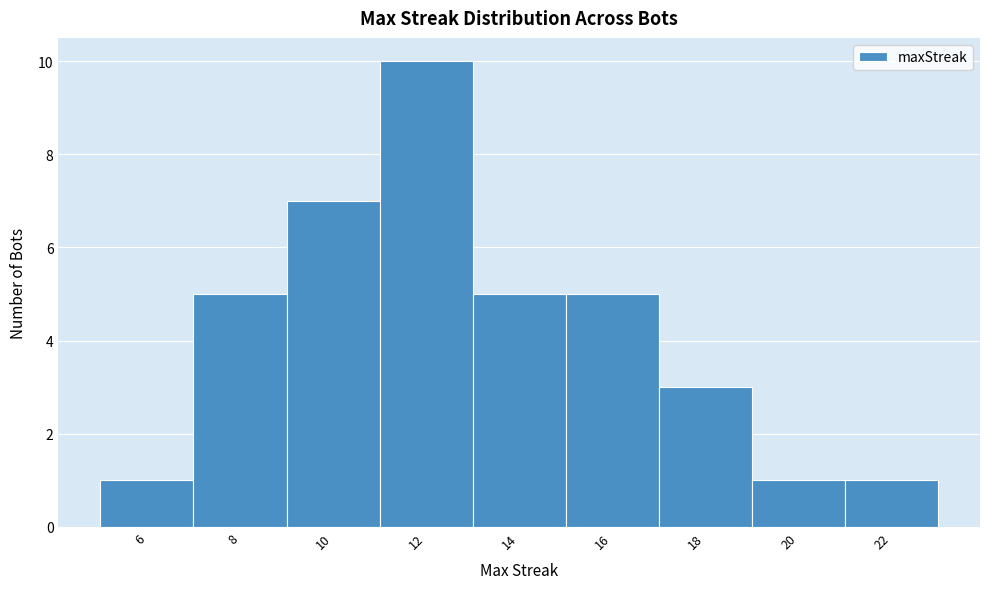

Reading left to right, list every bar in this chart as the range it spans on the x-axis followed by its height. The values are not printed on the chart, so give them approximately, as read against the axis.

5 to 7: 1
7 to 9: 5
9 to 11: 7
11 to 13: 10
13 to 15: 5
15 to 17: 5
17 to 19: 3
19 to 21: 1
21 to 23: 1